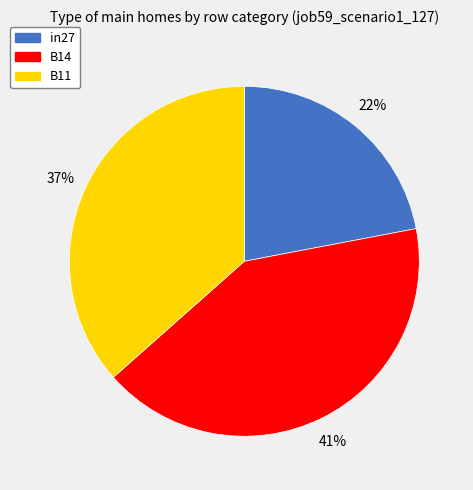

To the nearest percent, what is the difference between the in27 and B14 slice percentages?

19%